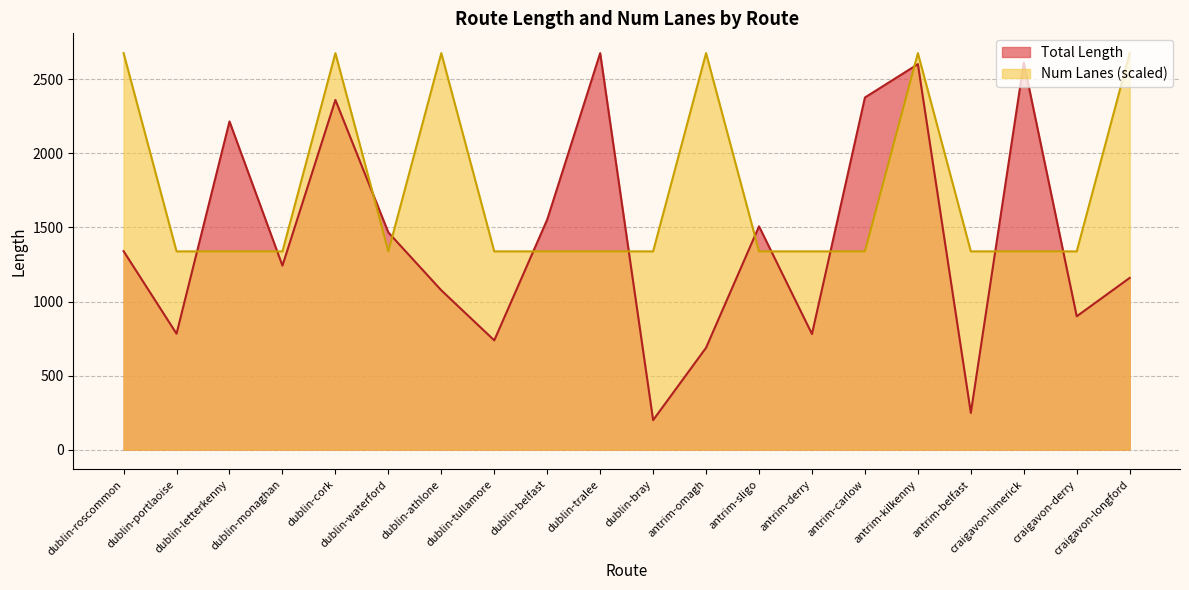

What is the total value across all series at antrim-kilkenny?

5278.5